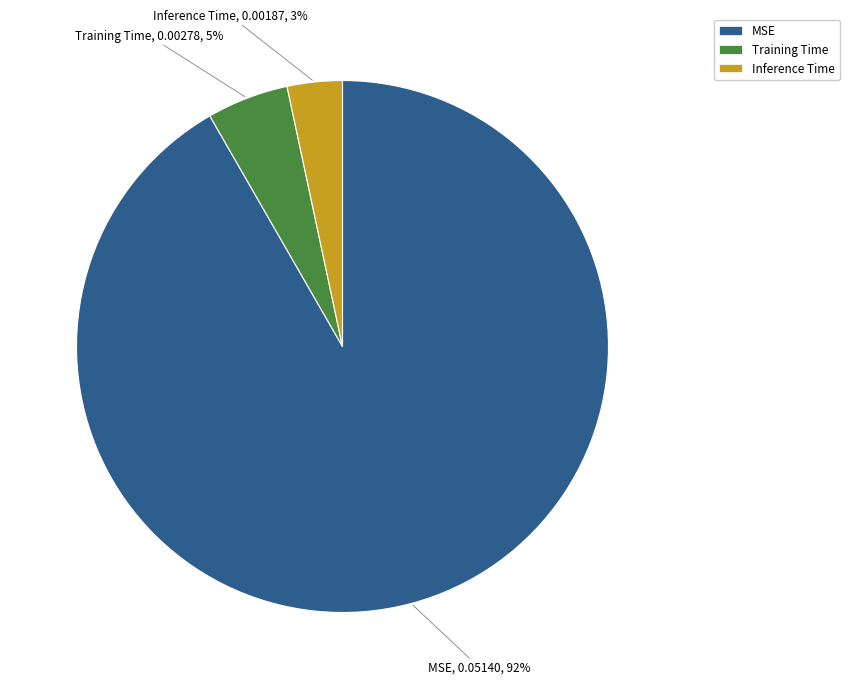

How many slices are in this pie chart?

3